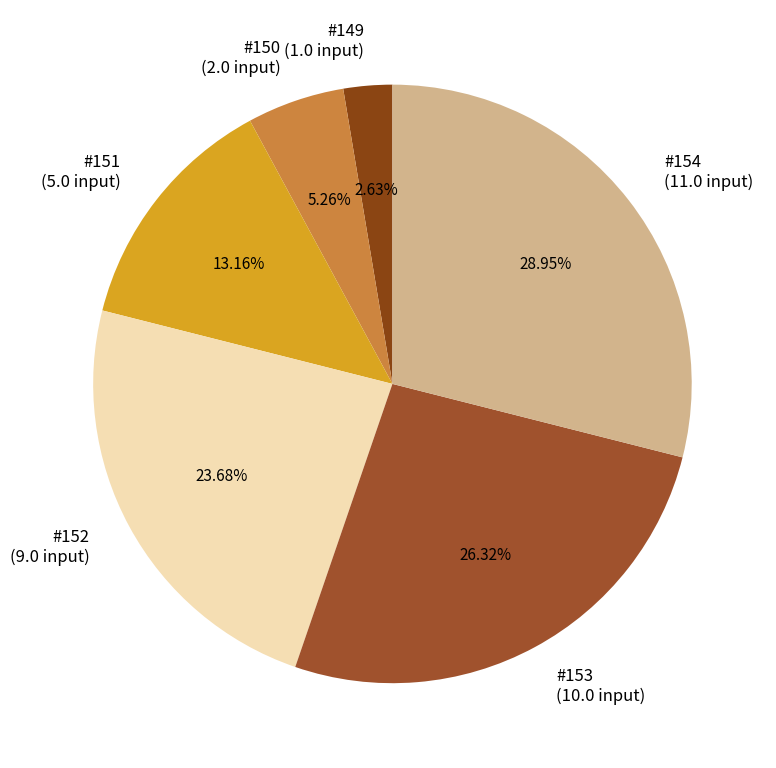

Is #151 the majority of the pie?

No